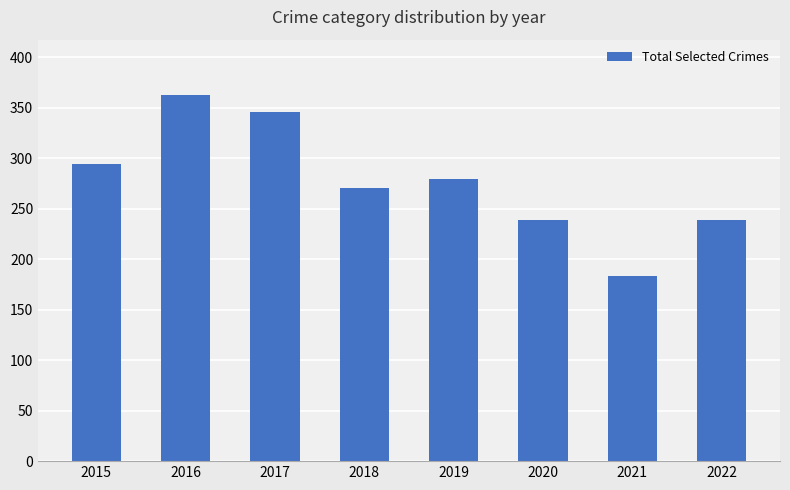

Count the number of categories in the chart.

8